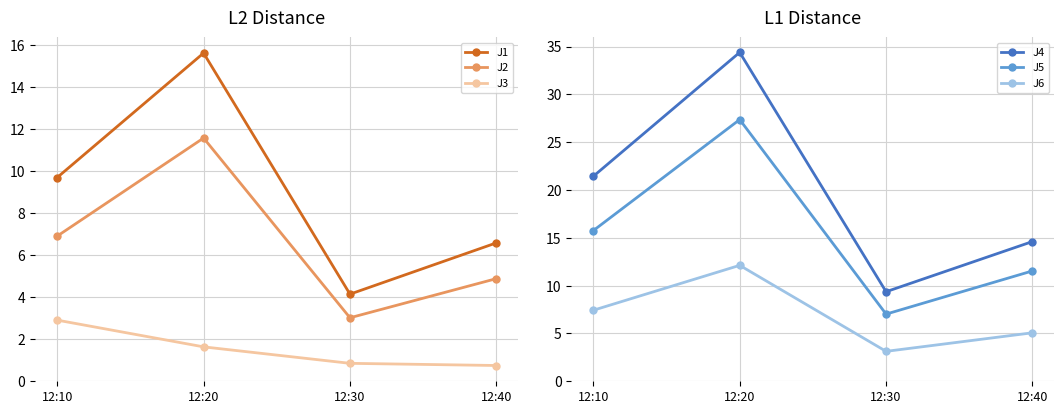

What is the value of the J5 point at the 2nd from the left?

27.4